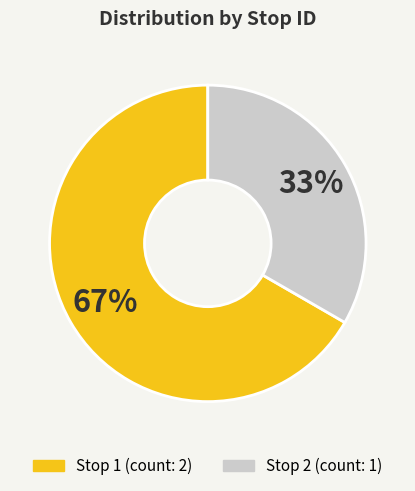

To the nearest percent, what is the average slice percentage?

50%